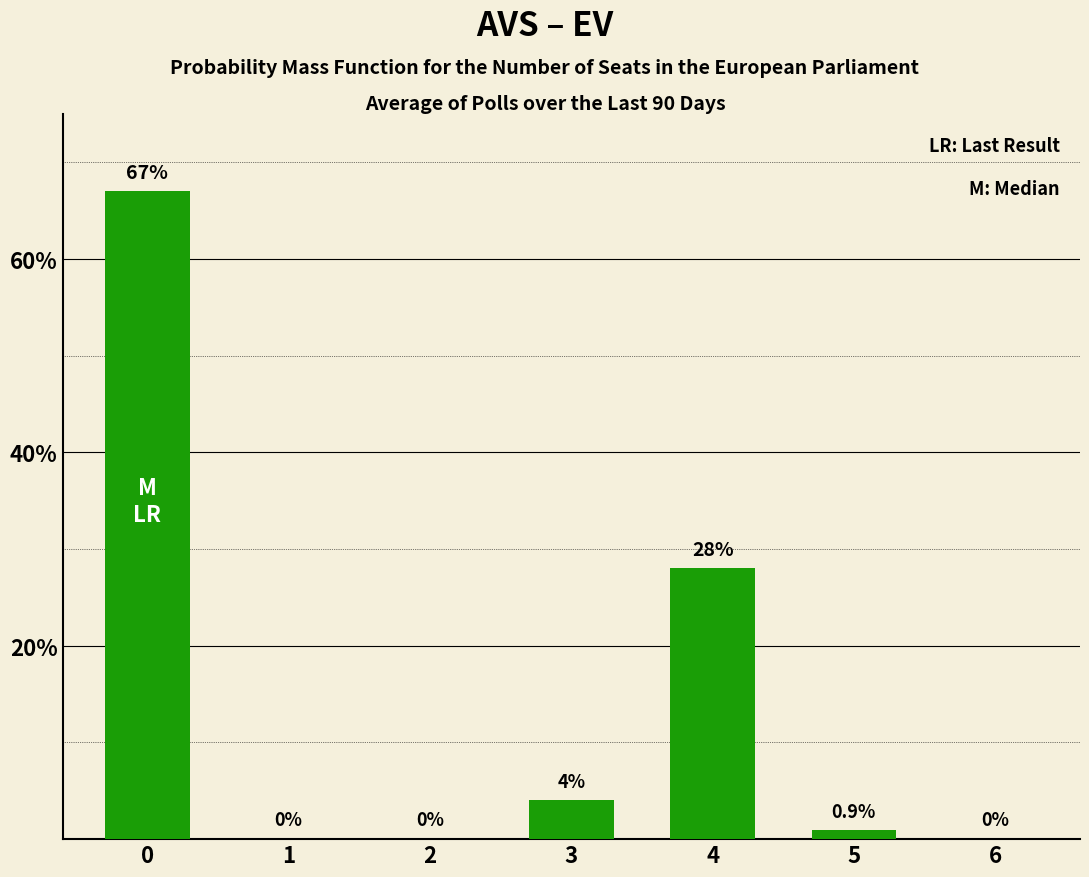

The value at 3 is 4.0. True or false?

True